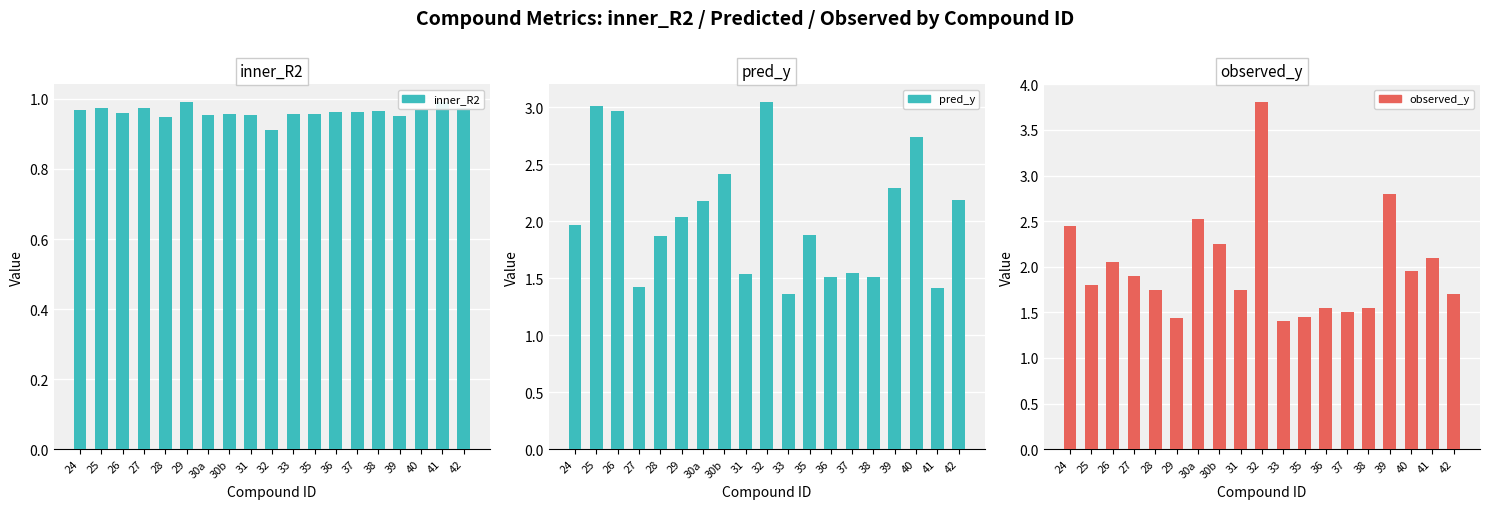

Is the value of inner_R2 at 41 greater than the value of observed_y at 38?

No